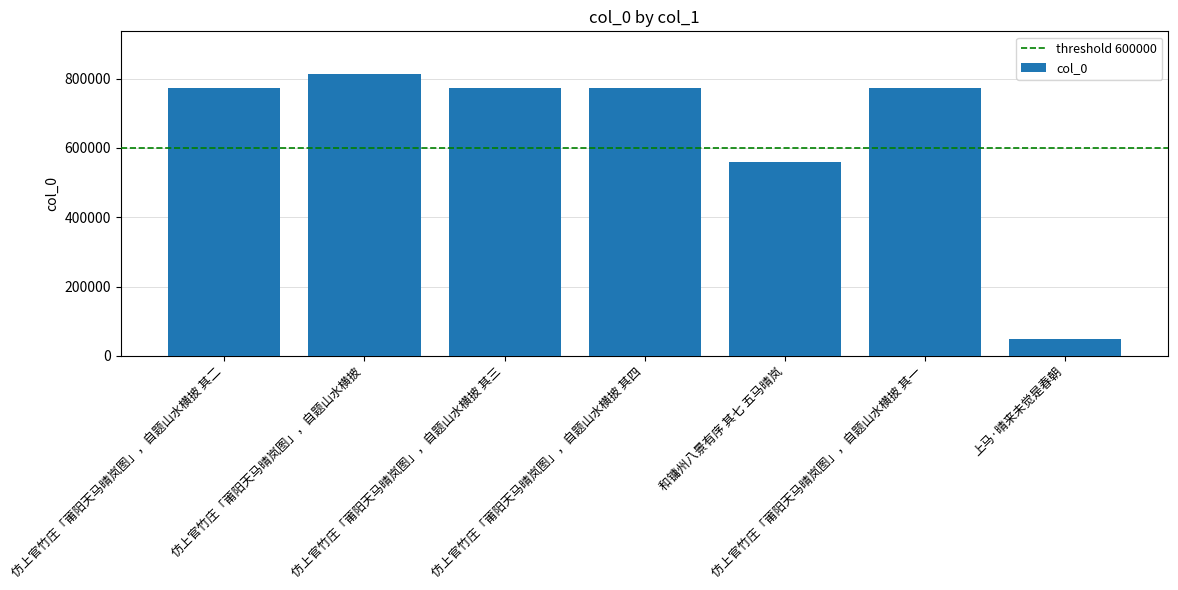

Between 仿上官竹庄「莆阳天马晴岚图」，自题山水横披 and 和镛州八景有序 其七 五马晴岚, which is larger?

仿上官竹庄「莆阳天马晴岚图」，自题山水横披